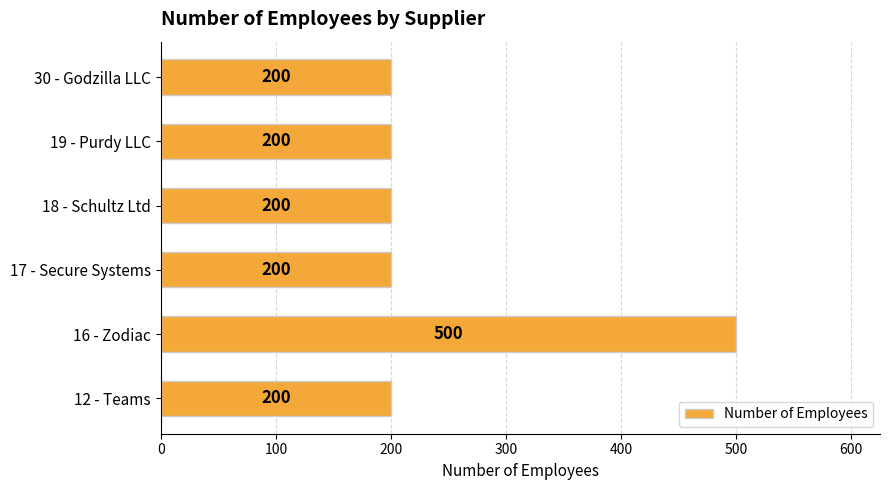

True or false: the data shows 311 at 18 - Schultz Ltd.

False